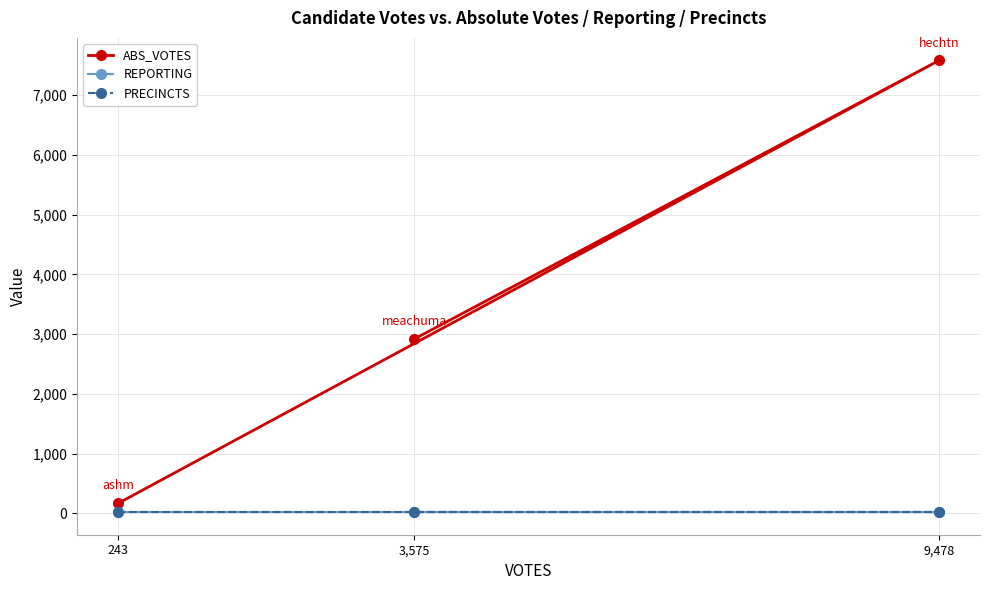

Which series changed the most between 9,478 and 3,575?

ABS_VOTES